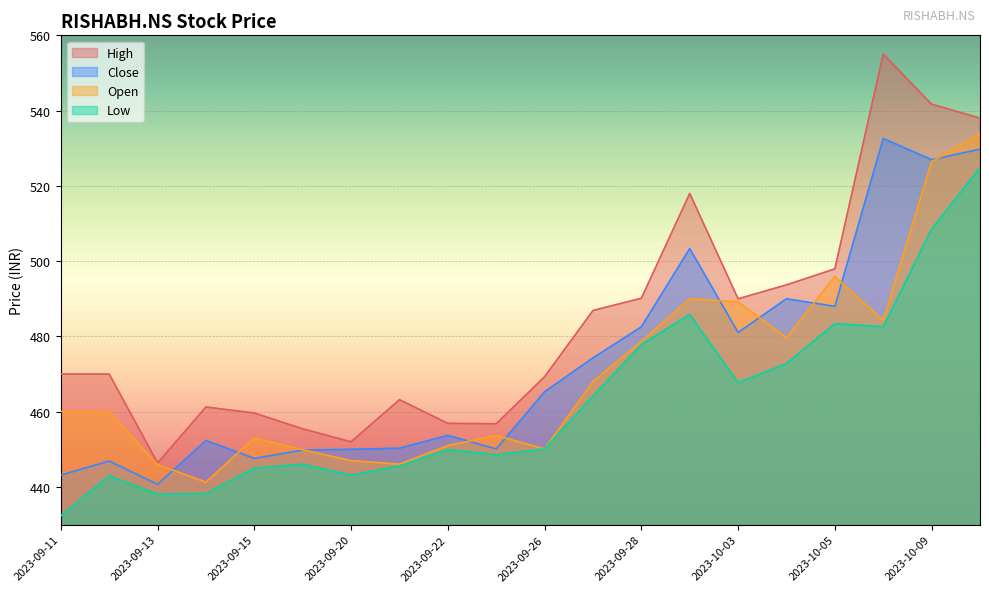

How many data points in Open are less than 460?

9